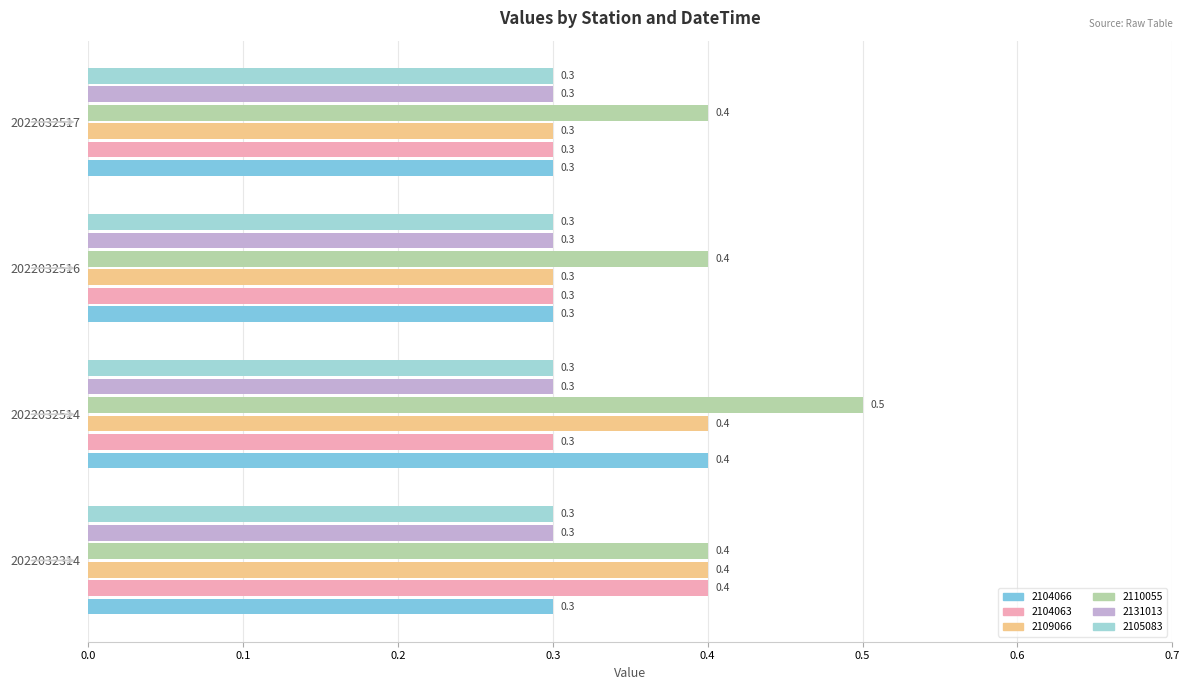

The value of 2109066 at 2022032314 is 0.4. True or false?

True